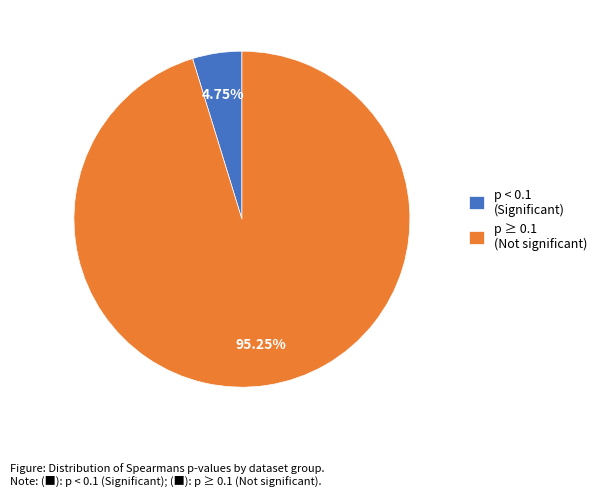

Count the number of slices in the pie.

2